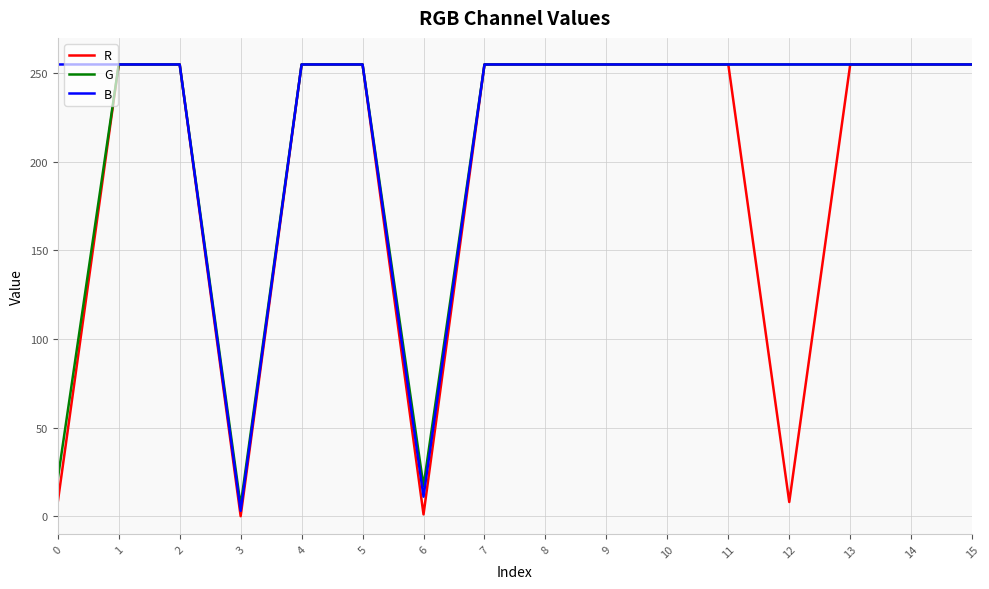

Rank the series by their average value, from highest to lowest.

B, G, R